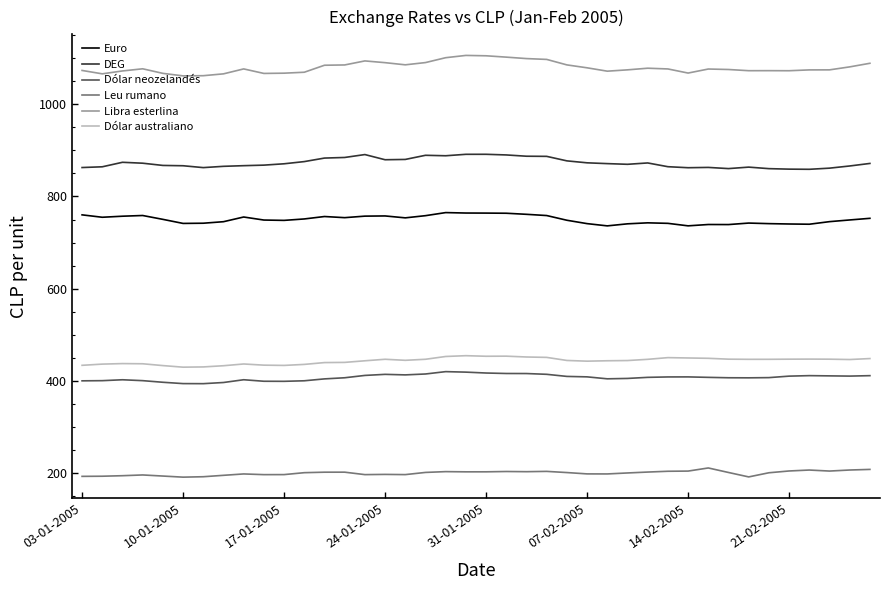

True or false: Dólar neozelandés has more than 0 interior local peaks.

True